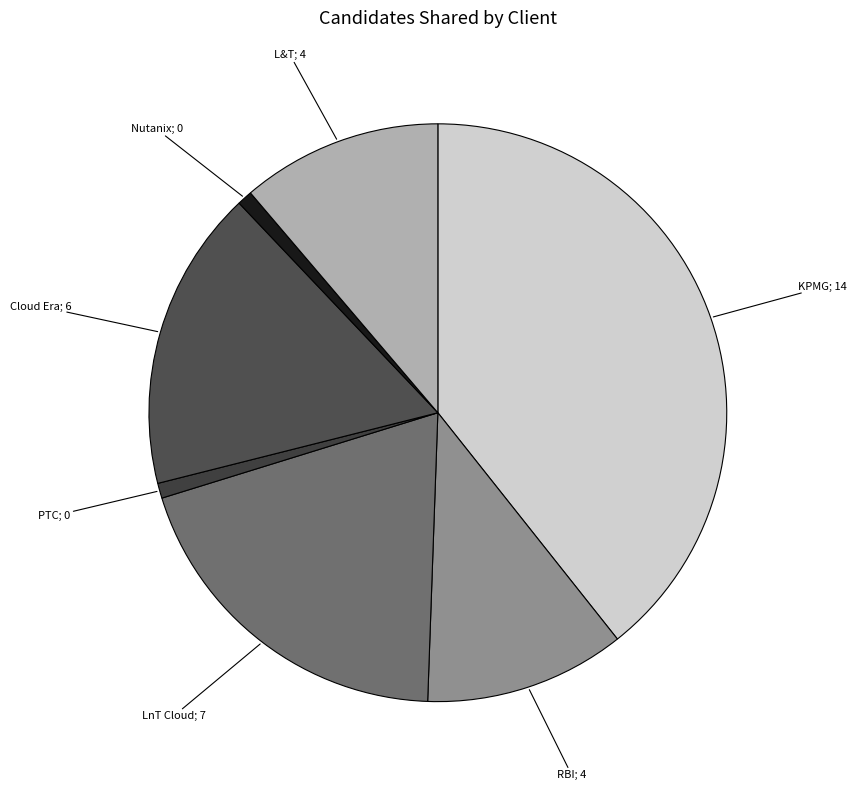

Count the number of slices in the pie.

7